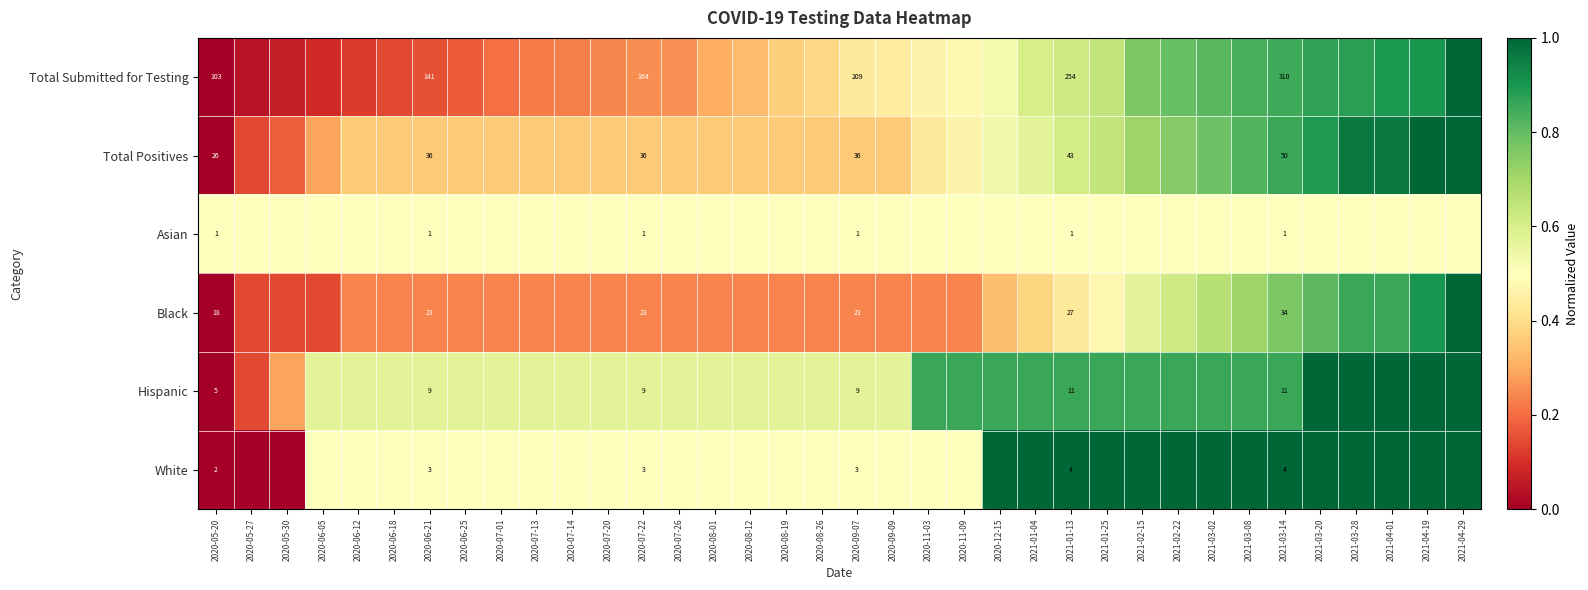

The value of row_2 at 2021-03-28 is 0.2. True or false?

False